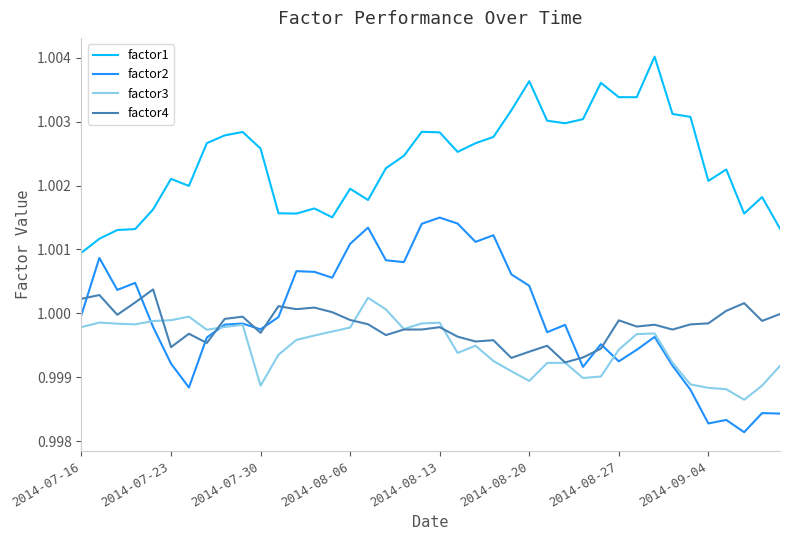

Which series has the largest total across all categories?

factor1